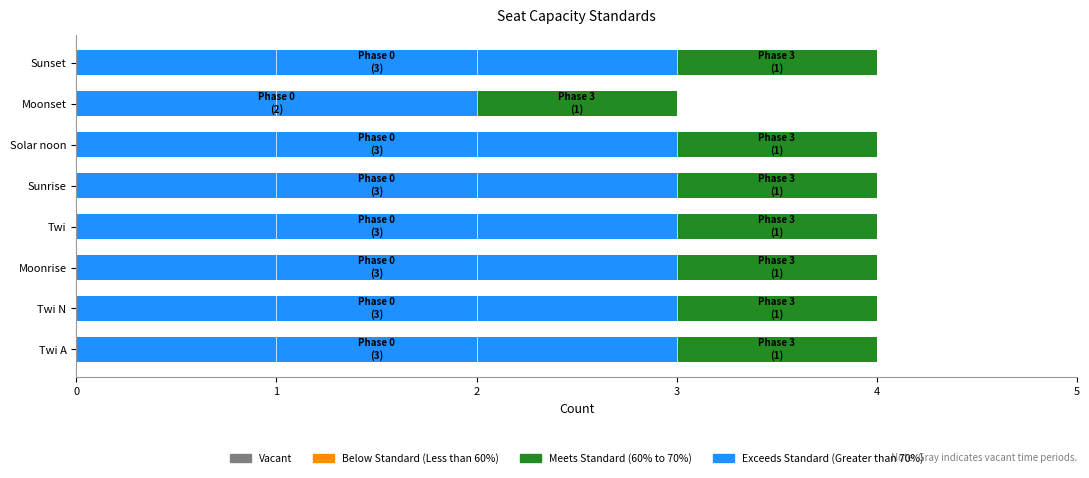

The value of Exceeds Standard (Greater than 70%) at Moonset is 0.5. True or false?

False